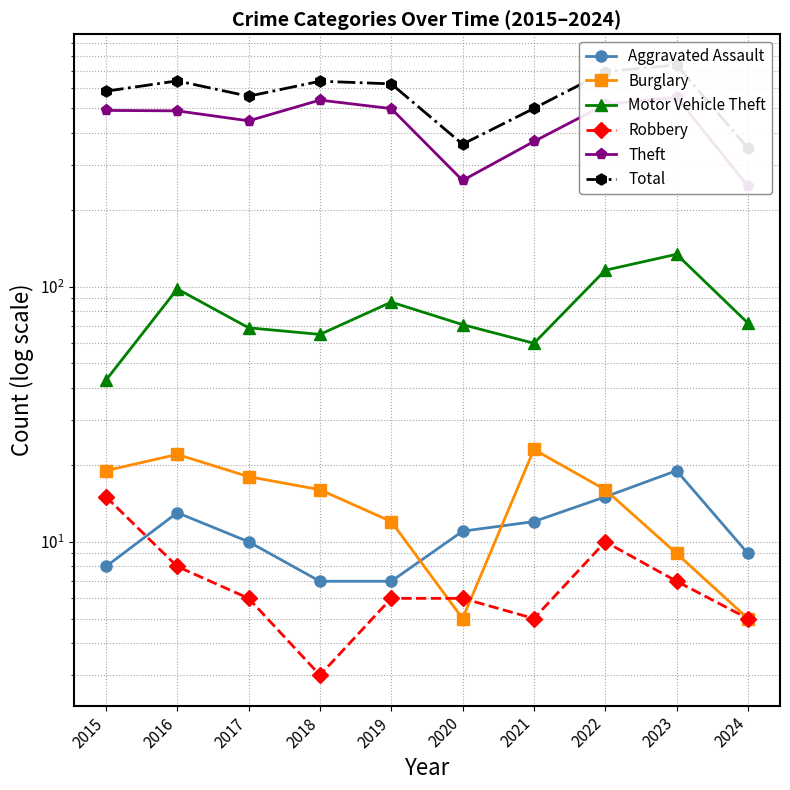

Reading left to right, what are all the values shown in this chart?

Aggravated Assault: 8	13	10	7	7	11	12	15	19	9
Burglary: 19	22	18	16	12	5	23	16	9	5
Motor Vehicle Theft: 43	98	69	65	87	71	60	116	134	72
Robbery: 15	8	6	3	6	6	5	10	7	5
Theft: 491	489	447	539	499	261	371	518	553	248
Total: 584	641	558	639	624	362	500	696	741	349